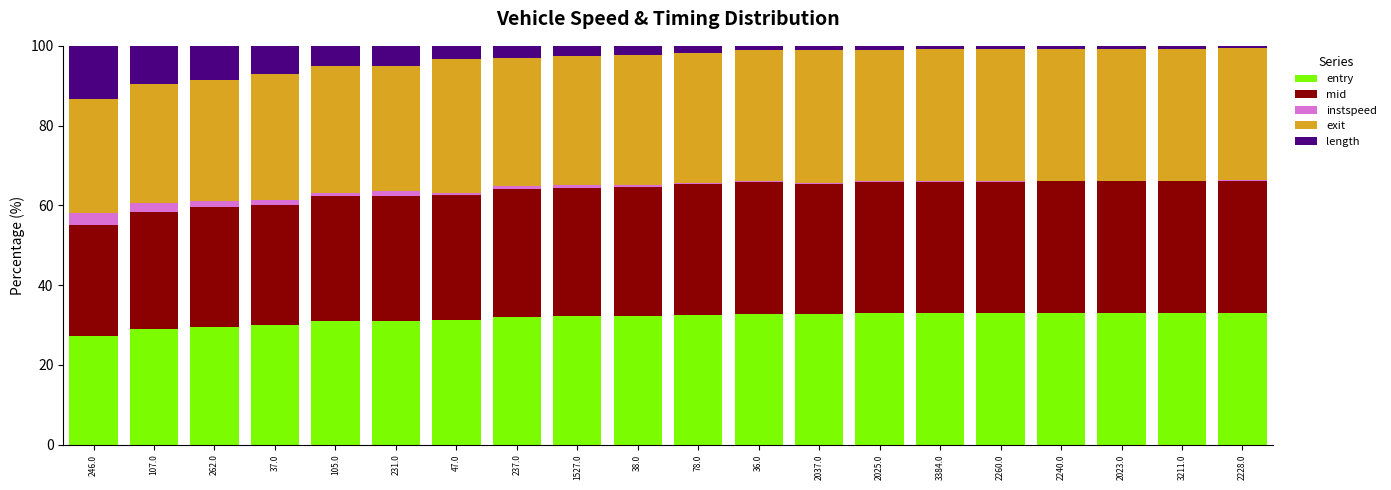

Is it true that entry equals 57.0 at 2228.0?

False